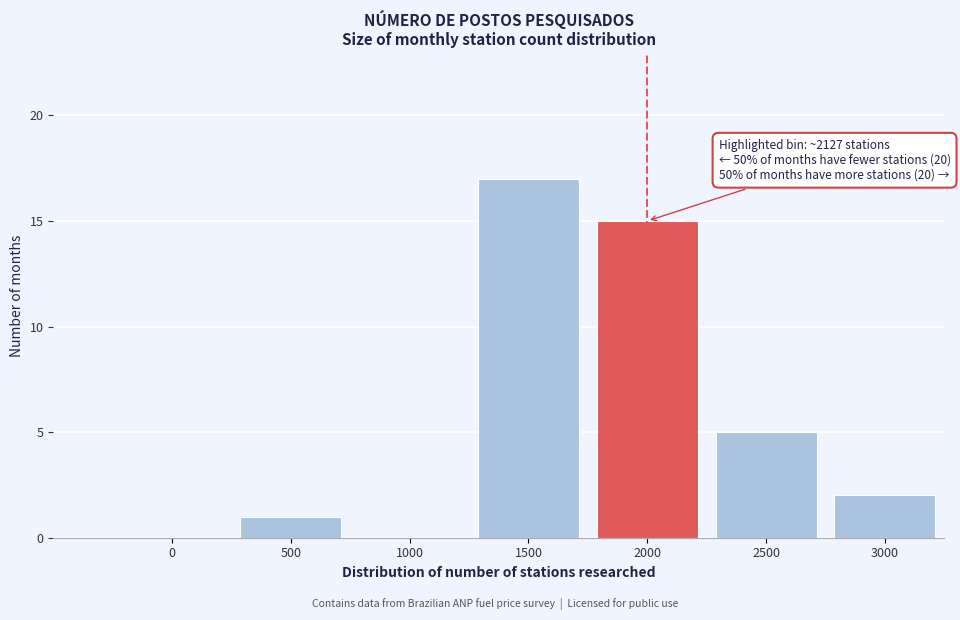

Reading left to right, extract all data points from this chart.

0=0	500=1	1000=0	1500=17	2000=15	2500=5	3000=2